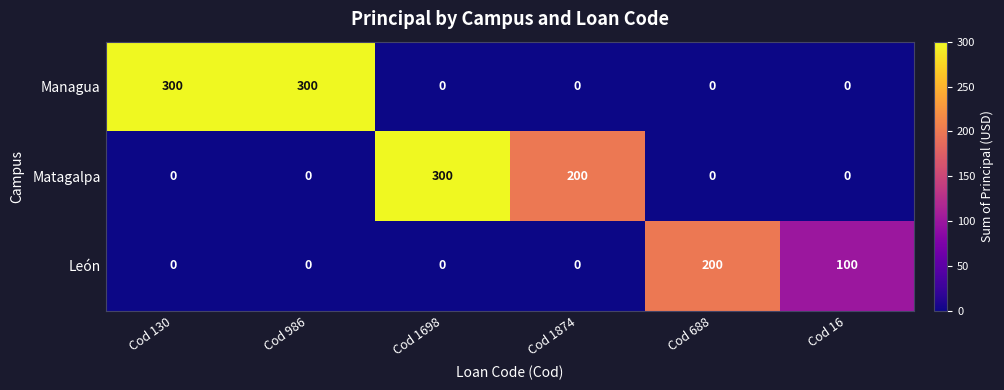

List the series in order of their overall mean, lowest first.

León, Matagalpa, Managua